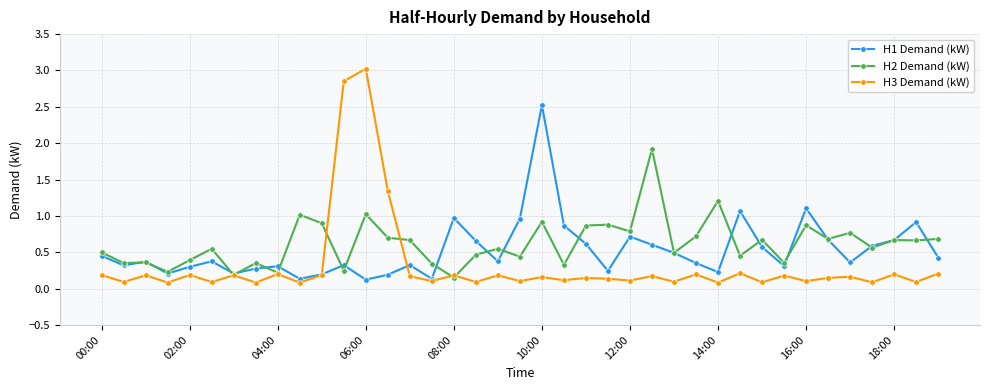

True or false: H3 Demand (kW) has more than 1 interior local peaks.

True